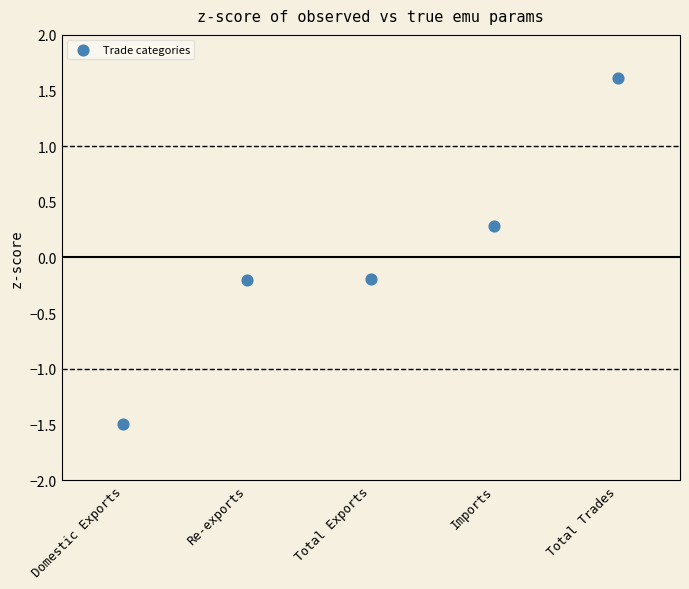

What is the range of Y values (max minus min)?

3.1